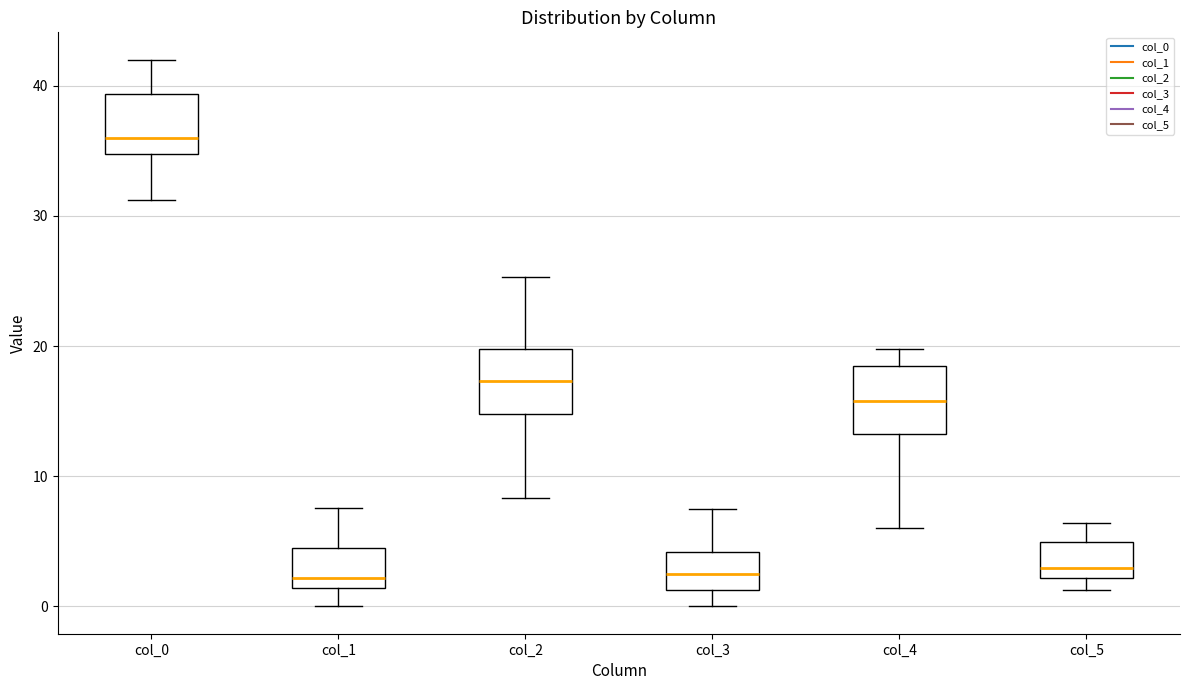

Which box's median line is the highest?

col_0